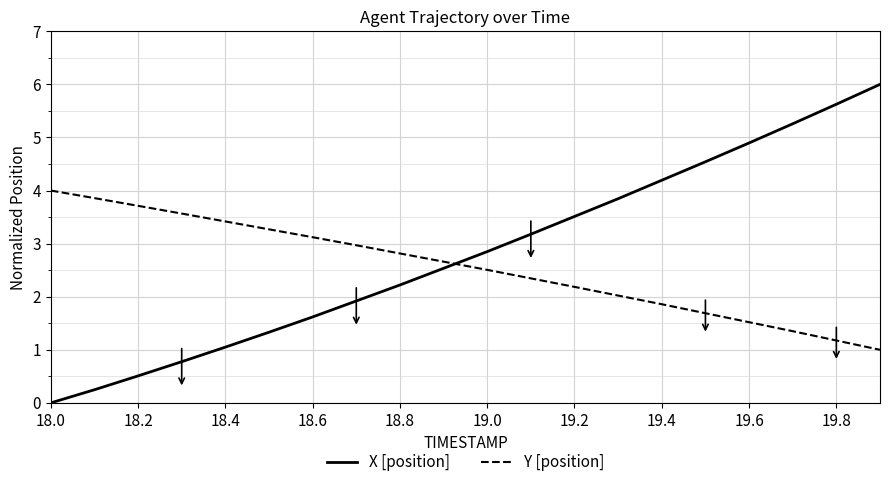

Which series has the largest range (max minus min)?

X [position]